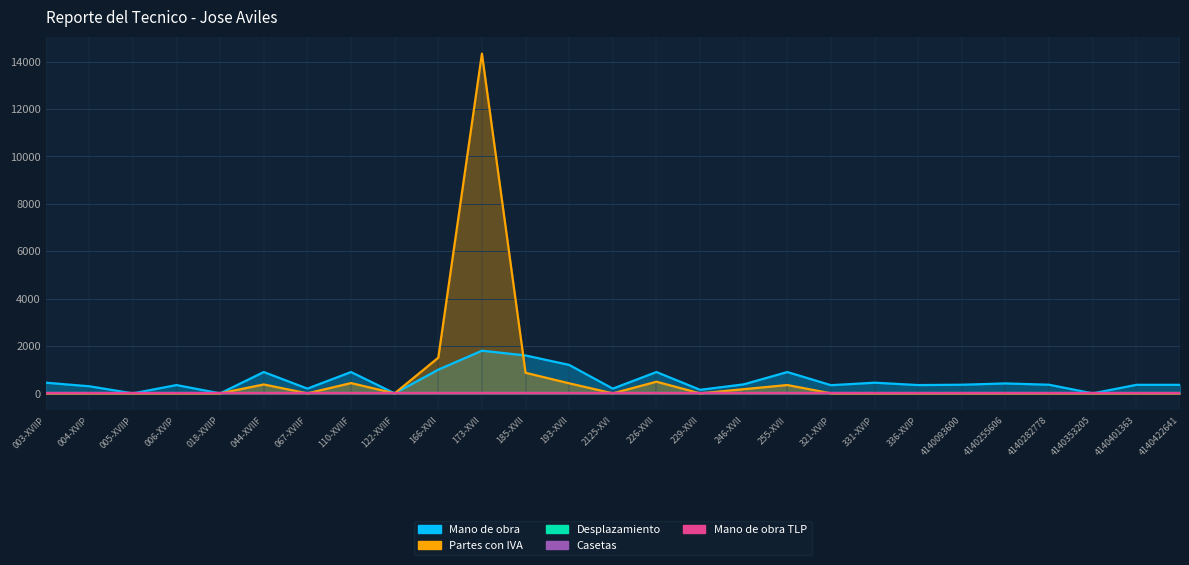

Between 331-XVIP and 4140353205, which is larger?

331-XVIP